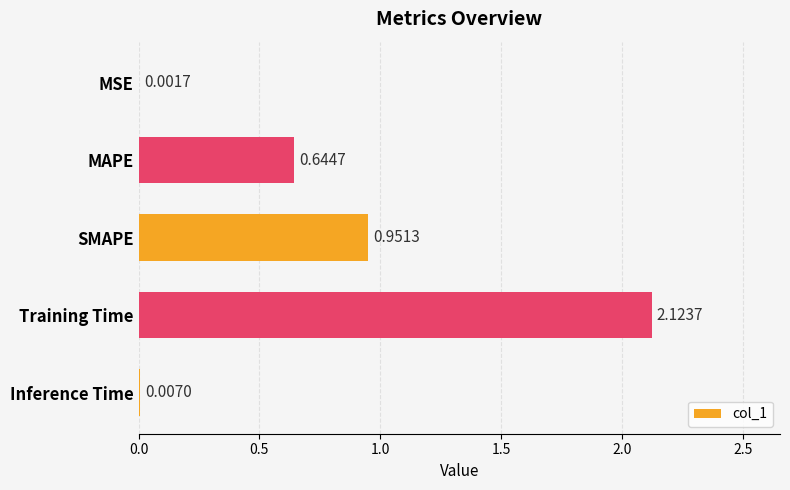

What is the change in value from MSE to Training Time?

+2.1